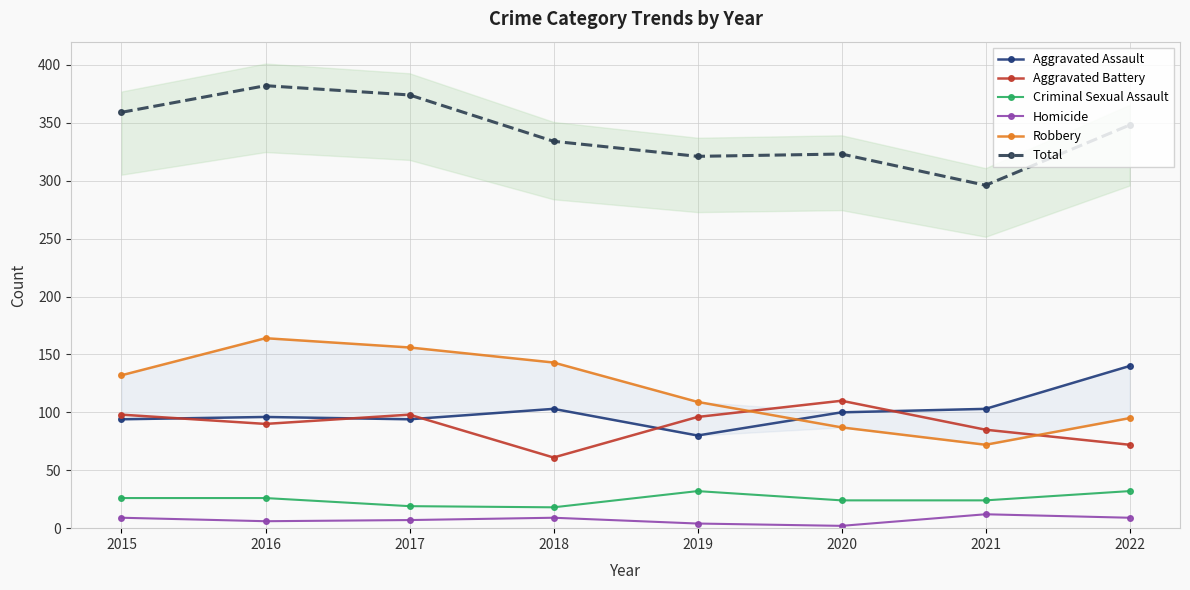

How many interior local peaks does the Aggravated Assault series have?

2